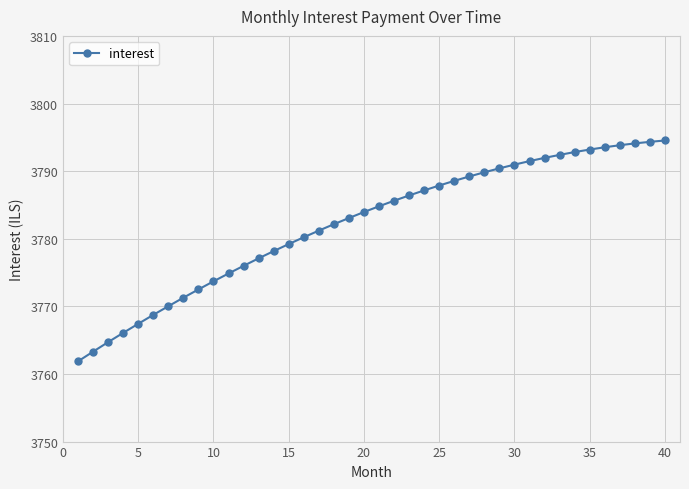

What is the greatest value displayed?

3794.5